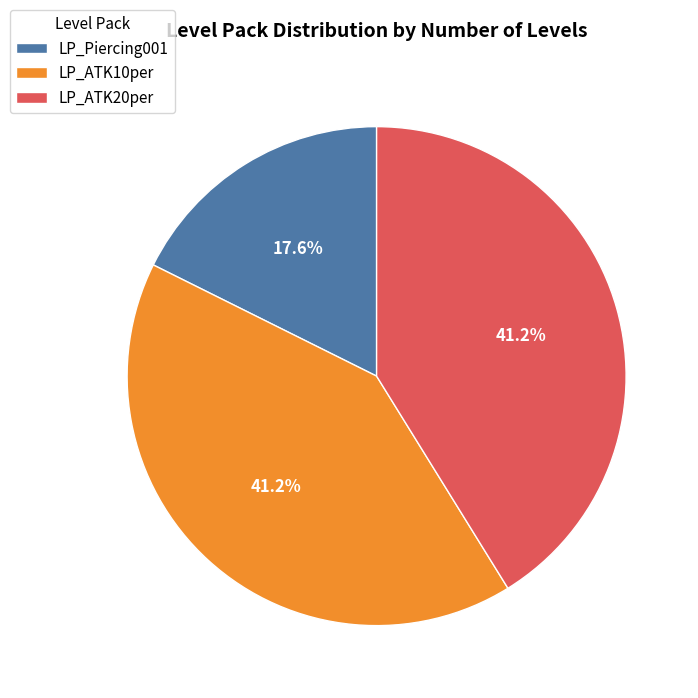

True or false: LP_ATK20per accounts for 30% of the total.

False